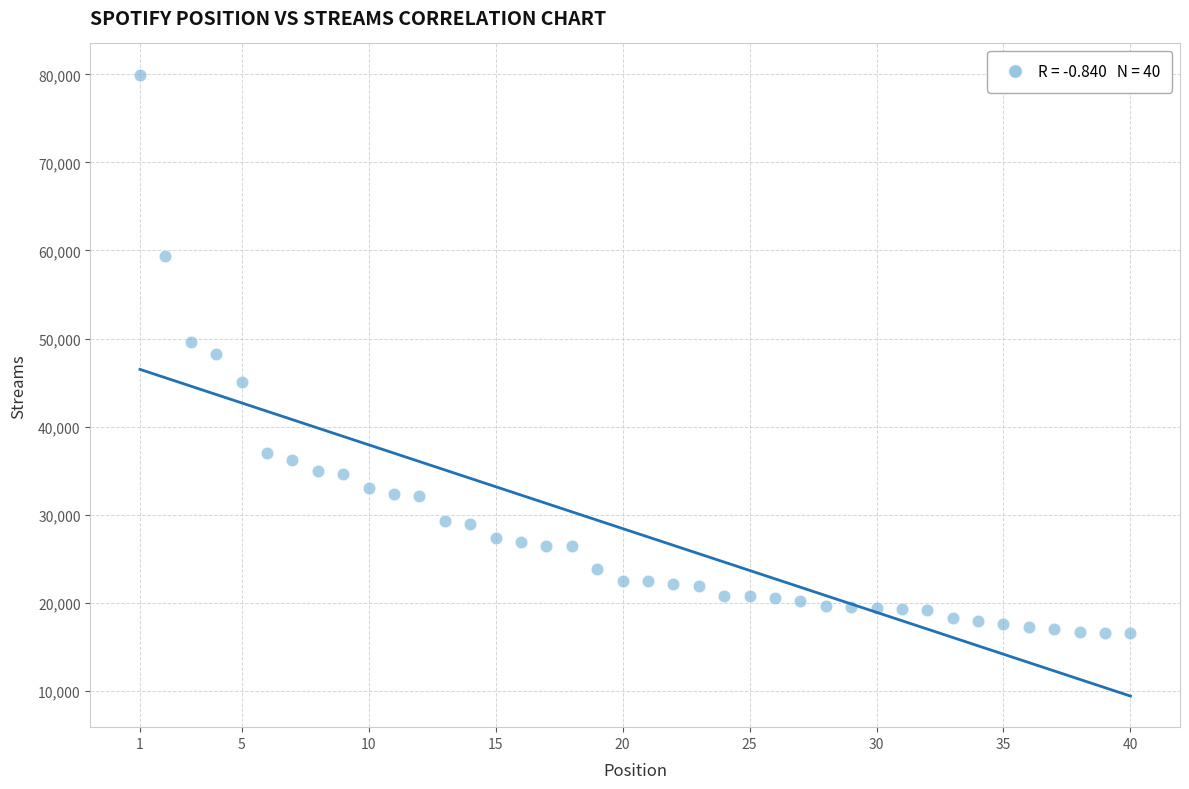

What is the range of Y values (max minus min)?

63424